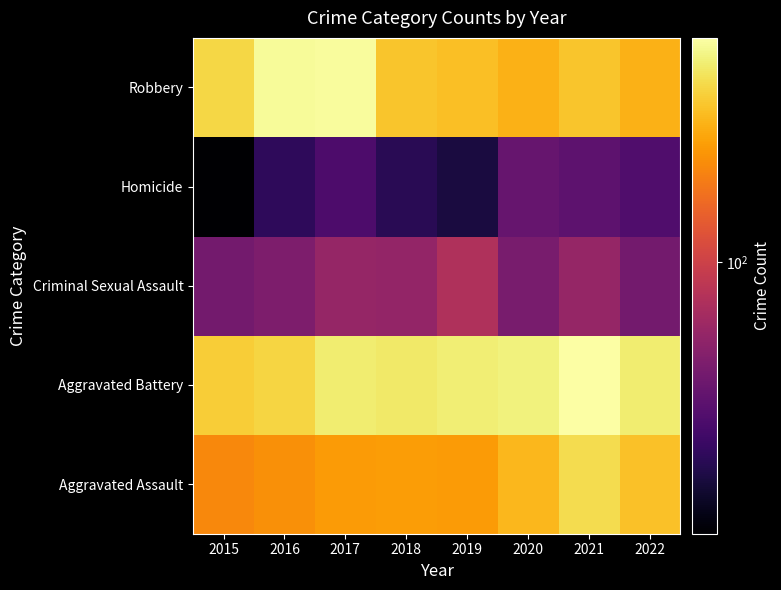

Which has a higher value, 2021 or 2022?

2021